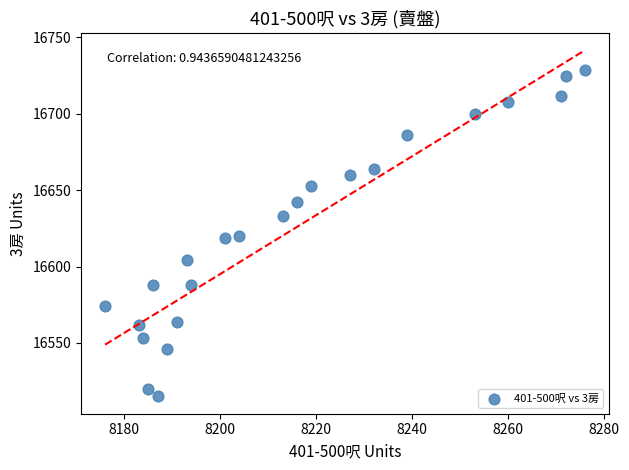

What is the range of X values (max minus min)?

100